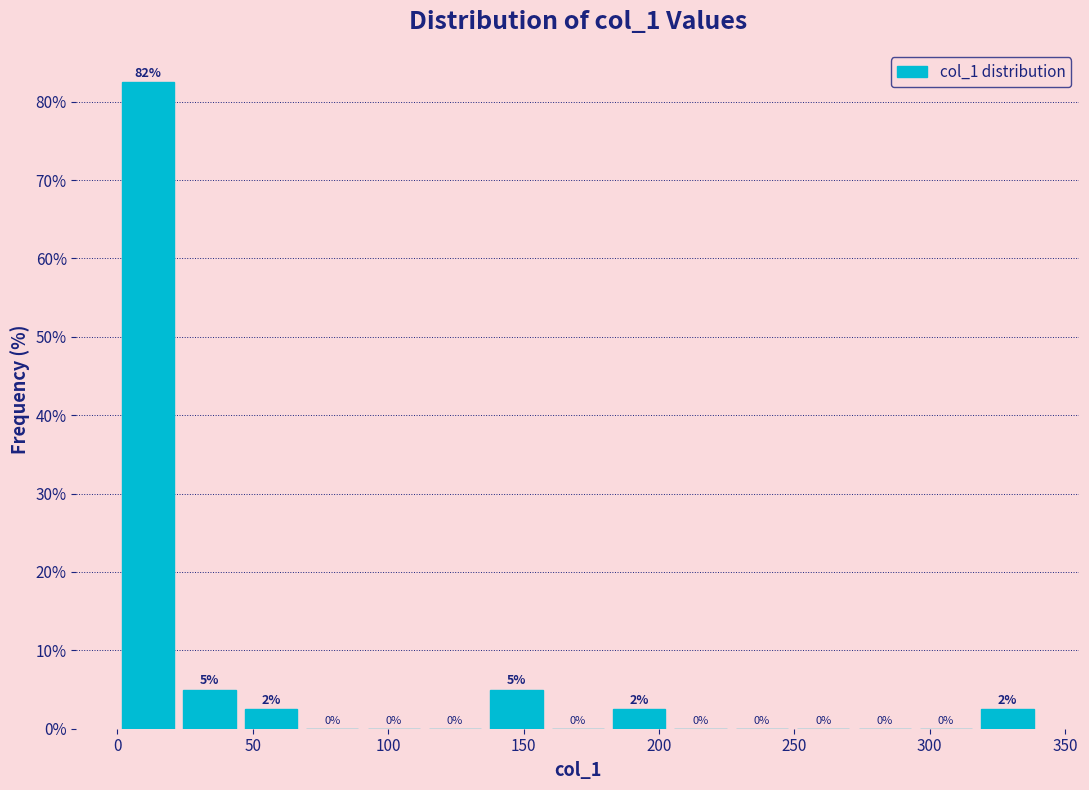

Over which range of the x-axis is the bar tallest?

0 to 25